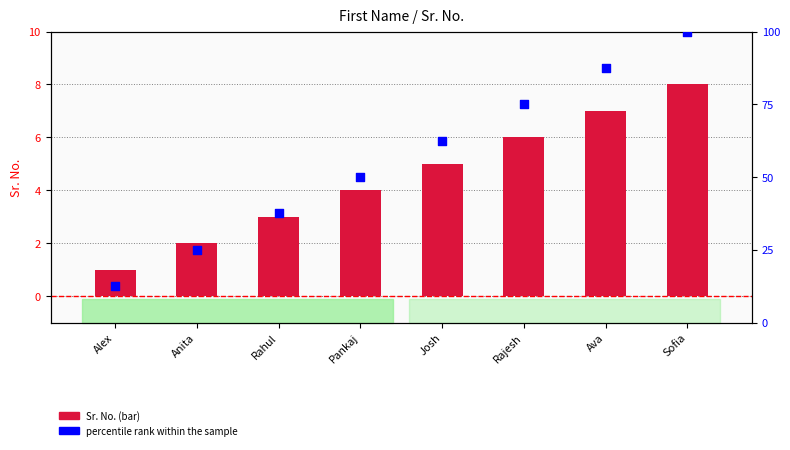

Which series reaches the minimum Y coordinate?

Sr. No.